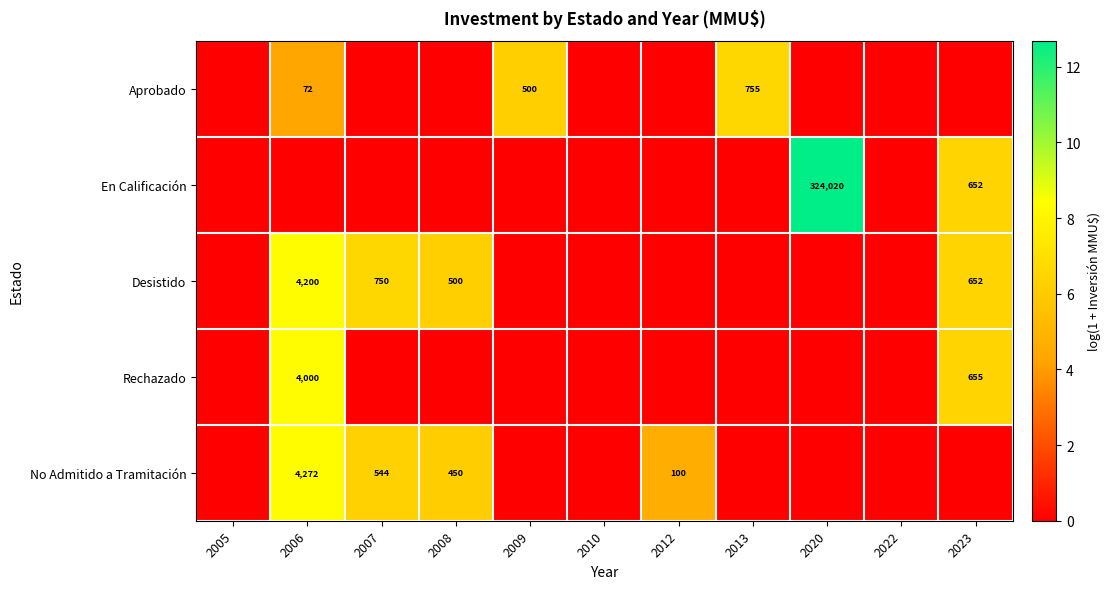

True or false: No Admitido a Tramitación has a value of 51 at 2012.

False